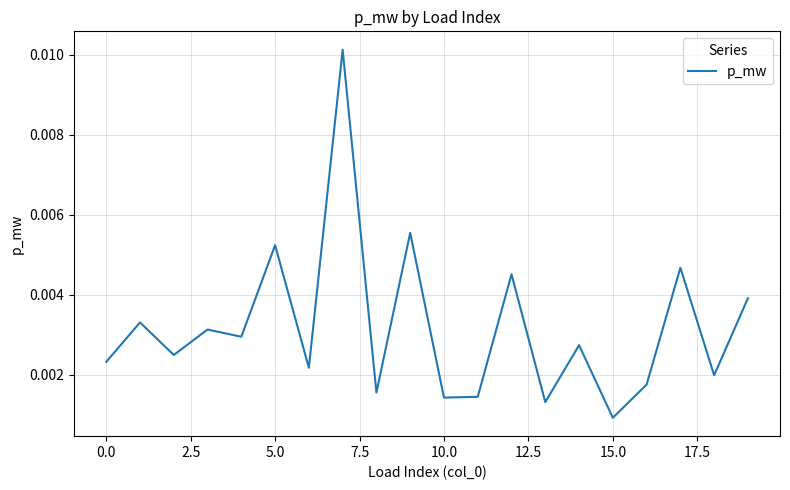

How many lines are shown in the chart?

1